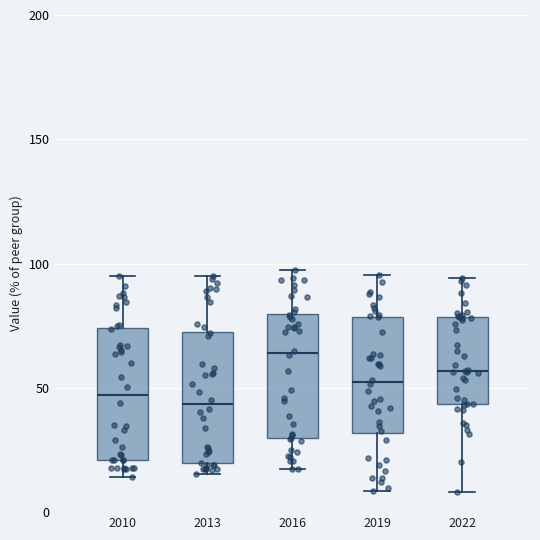

Reading left to right, read every box against the y-axis: the position of its median line, the range the box covers, and the ends of its whiskers. The values are not printed on the chart, so give them approximately, as read against the axis.

2010: median 45, box 20 to 75, whiskers 15 to 95
2013: median 45, box 20 to 75, whiskers 15 to 95
2016: median 65, box 30 to 80, whiskers 20 to 95
2019: median 50, box 30 to 80, whiskers 10 to 95
2022: median 55, box 45 to 80, whiskers 10 to 95